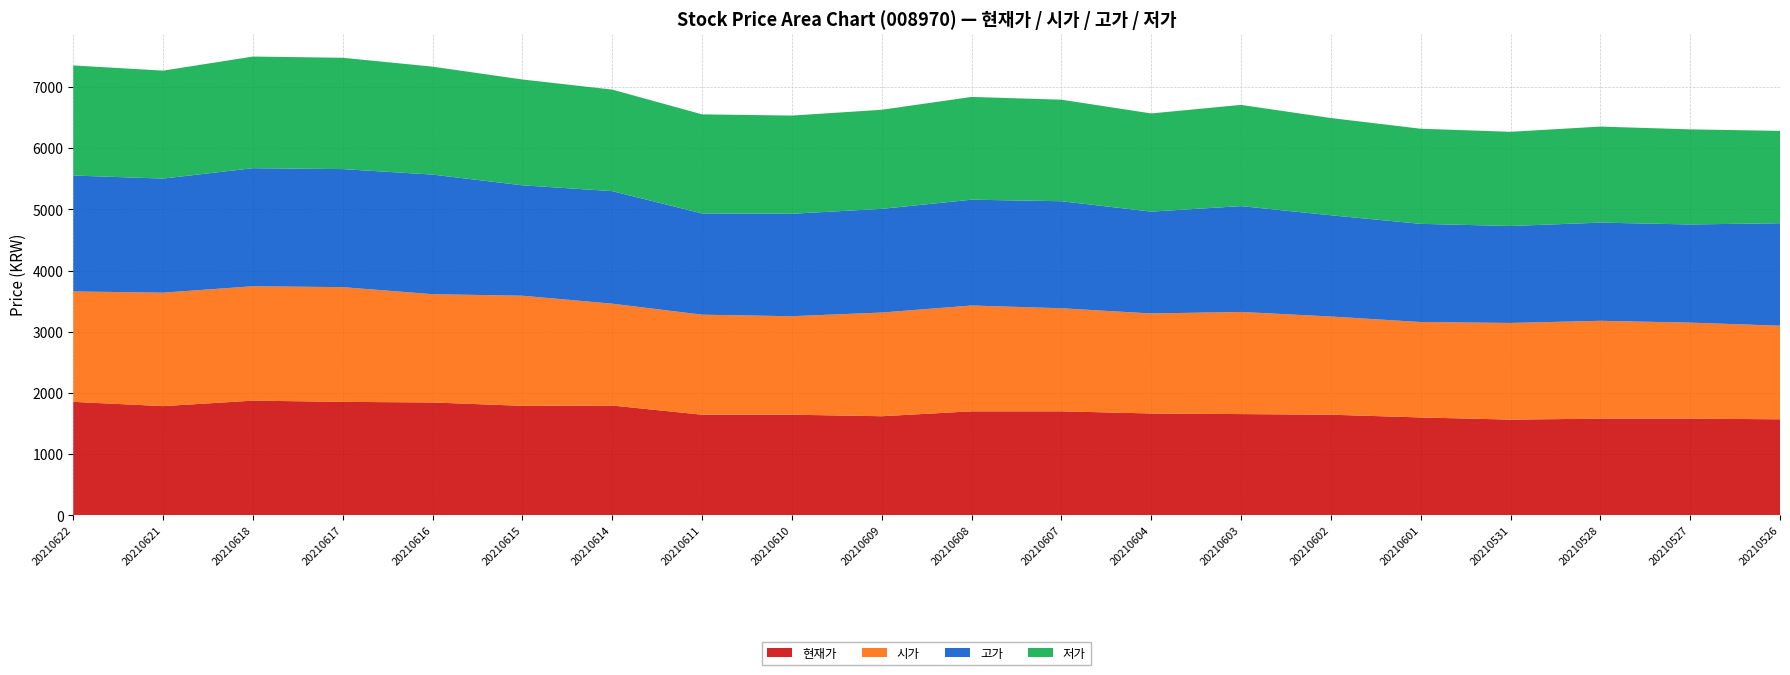

Reading left to right, list all the values displayed in this chart.

현재가: 1855	1785	1875	1855	1845	1790	1795	1645	1645	1620	1700	1700	1665	1655	1645	1600	1565	1580	1580	1570
시가: 1805	1855	1870	1875	1770	1800	1665	1635	1610	1695	1730	1685	1635	1670	1605	1560	1580	1600	1570	1530
고가: 1895	1865	1930	1930	1955	1805	1840	1655	1675	1695	1730	1750	1665	1730	1655	1605	1585	1605	1605	1675
저가: 1800	1765	1825	1820	1765	1730	1660	1620	1605	1620	1680	1660	1605	1655	1590	1555	1540	1570	1555	1510